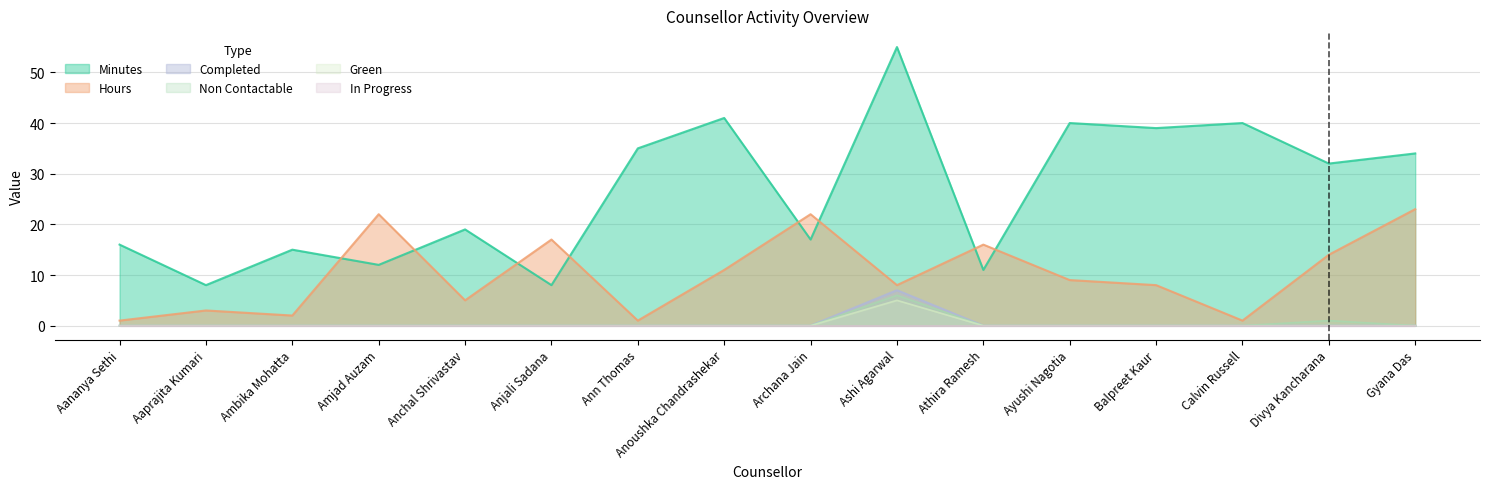

At which label is Minutes closest to 31?

Divya Kancharana